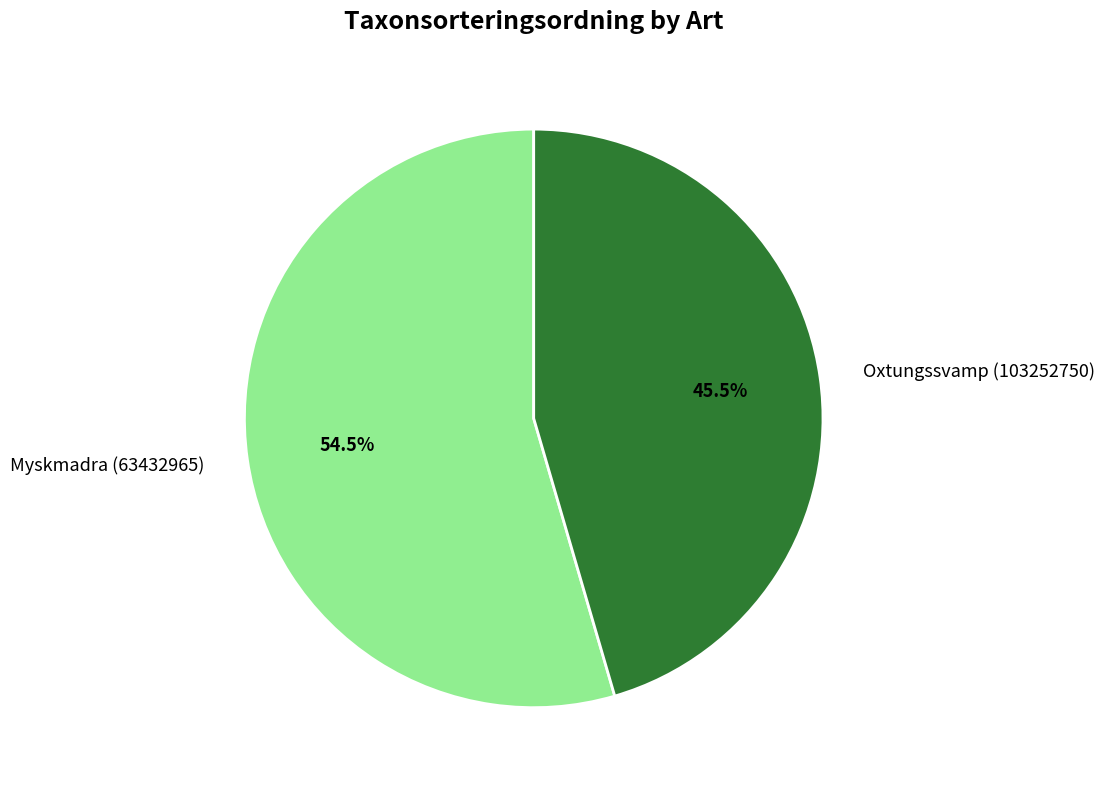

To the nearest percent, what is the difference between the Myskmadra (63432965) and Oxtungssvamp (103252750) slice percentages?

9%